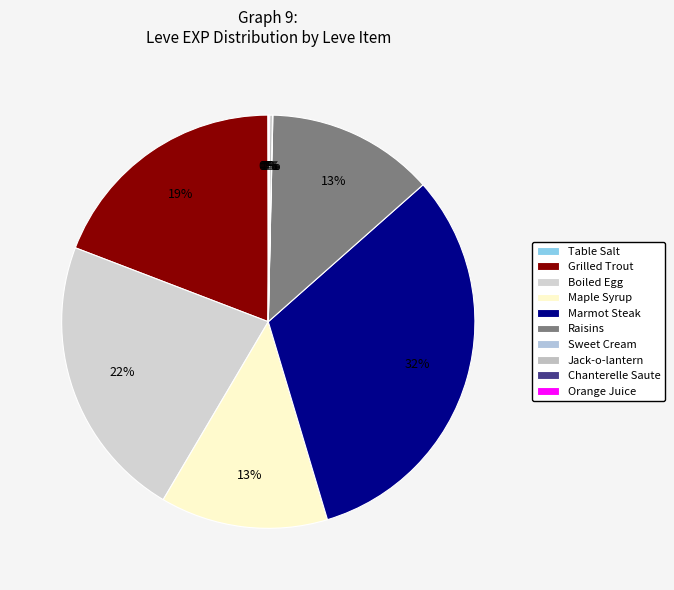

Rank the categories by value from lowest to highest.

Table Salt, Sweet Cream, Chanterelle Saute, Orange Juice, Jack-o-lantern, Maple Syrup, Raisins, Grilled Trout, Boiled Egg, Marmot Steak